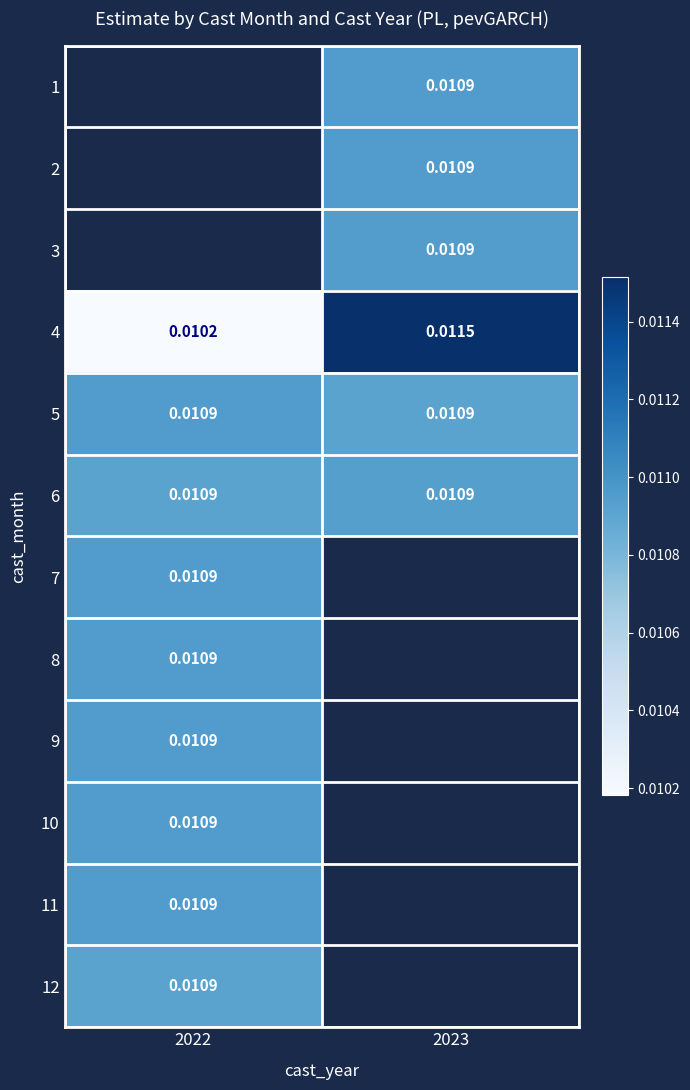

Is the value of 4 at 2023 greater than the value of 12 at 2022?

Yes